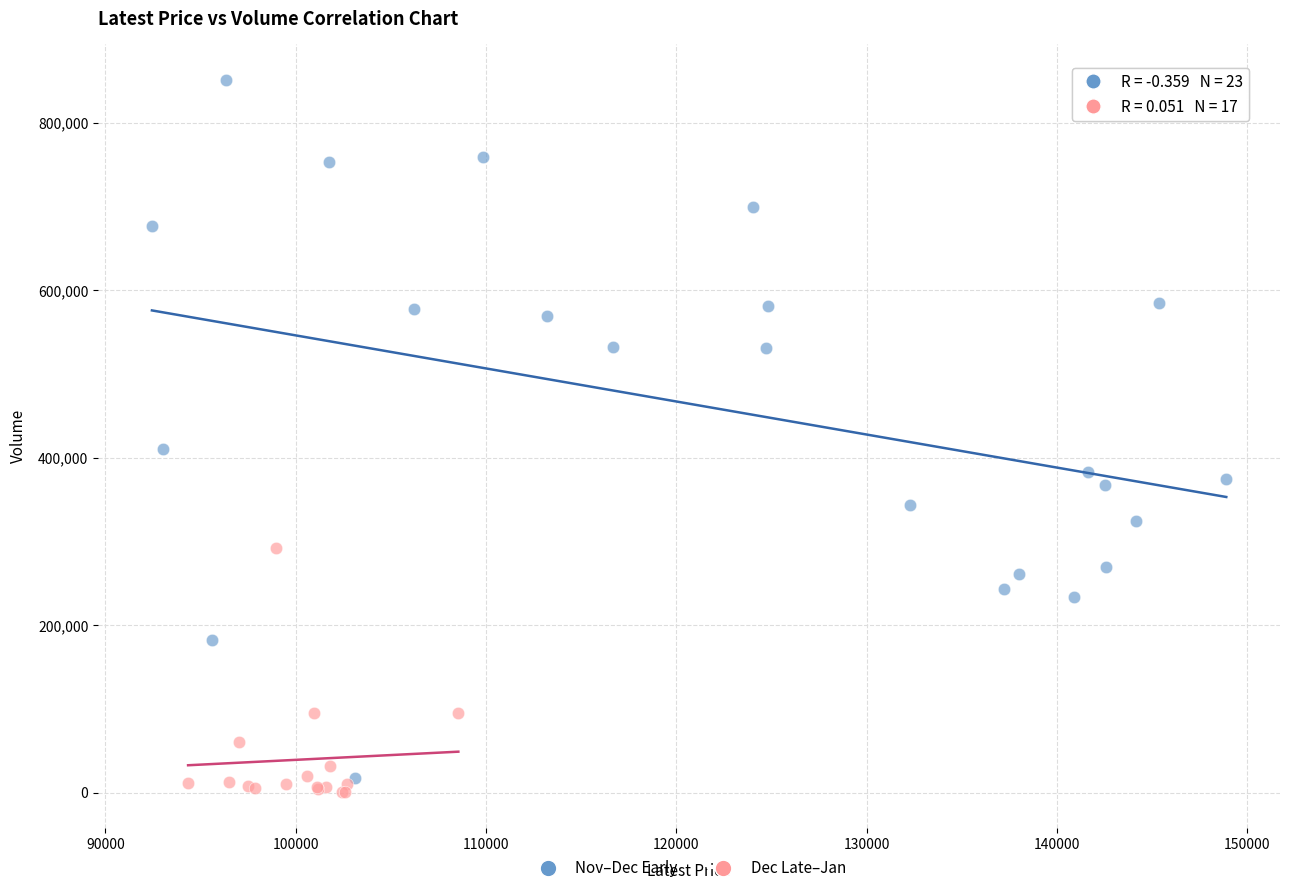

Which series reaches the minimum Y coordinate?

Dec Late–Jan